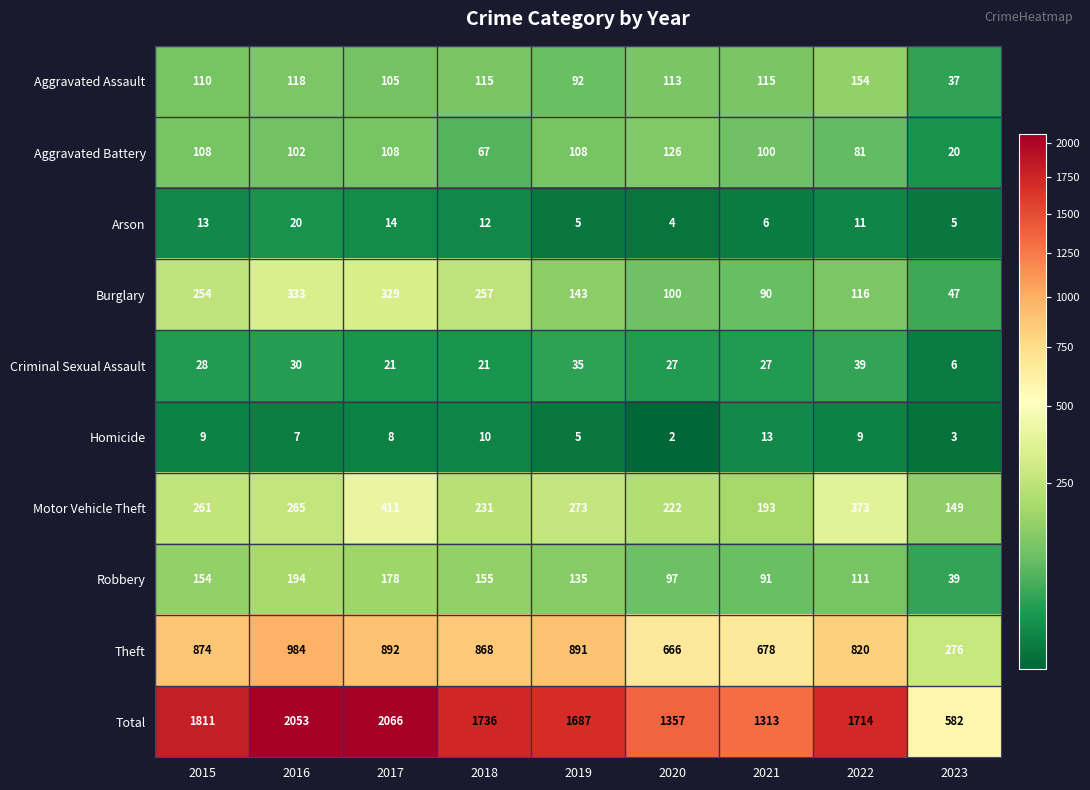

Which series has the largest range (max minus min)?

Total